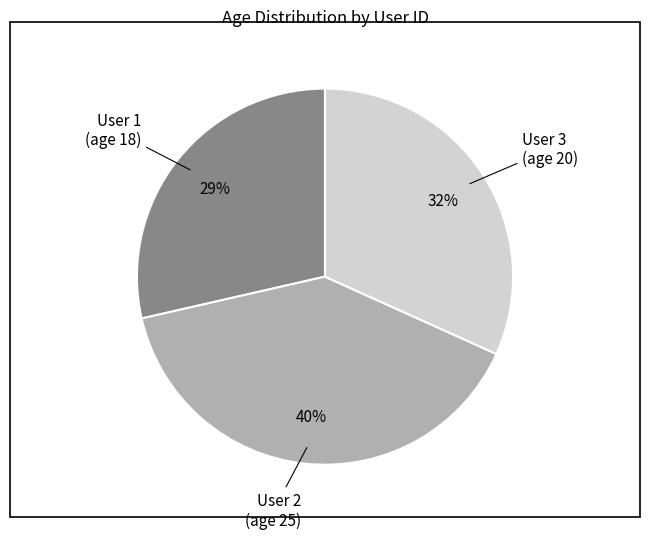

Is there any slice that represents more than half of the pie?

No